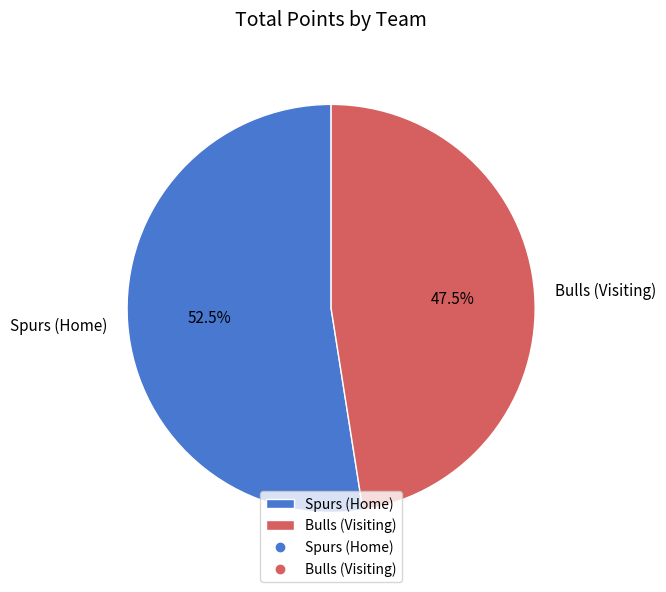

Approximately how many times larger is the value at Spurs (Home) compared to Bulls (Visiting)?

1.1